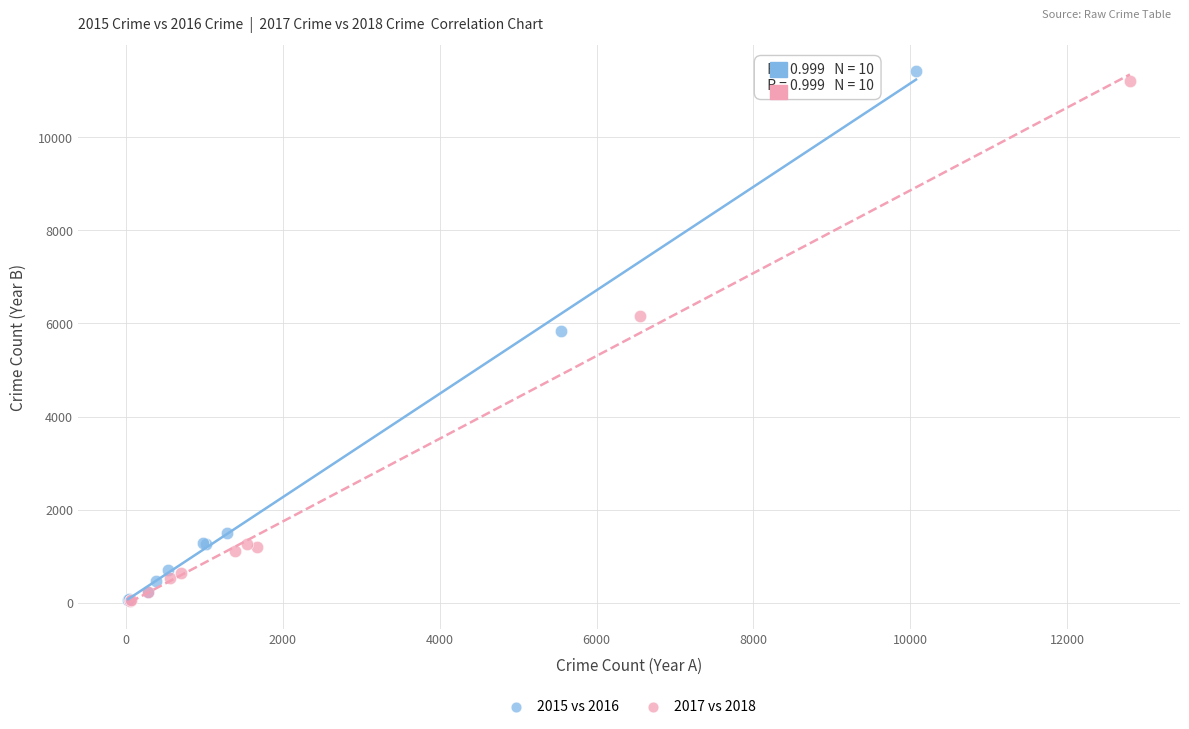

Which series has the widest spread of Y values?

2015 vs 2016